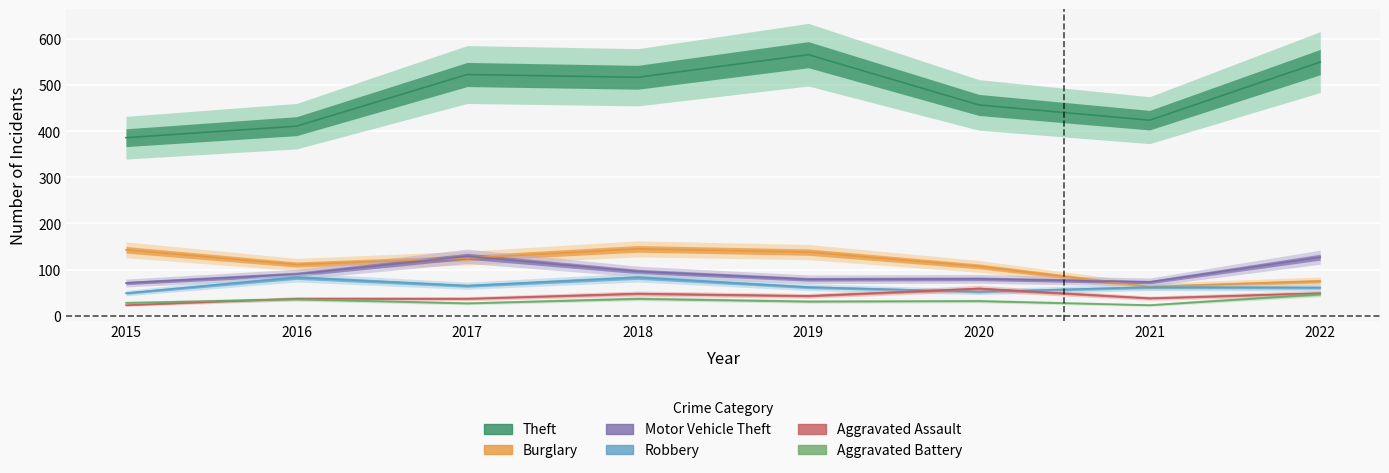

What is the difference between the maximum and second lowest values in the Burglary series?

70